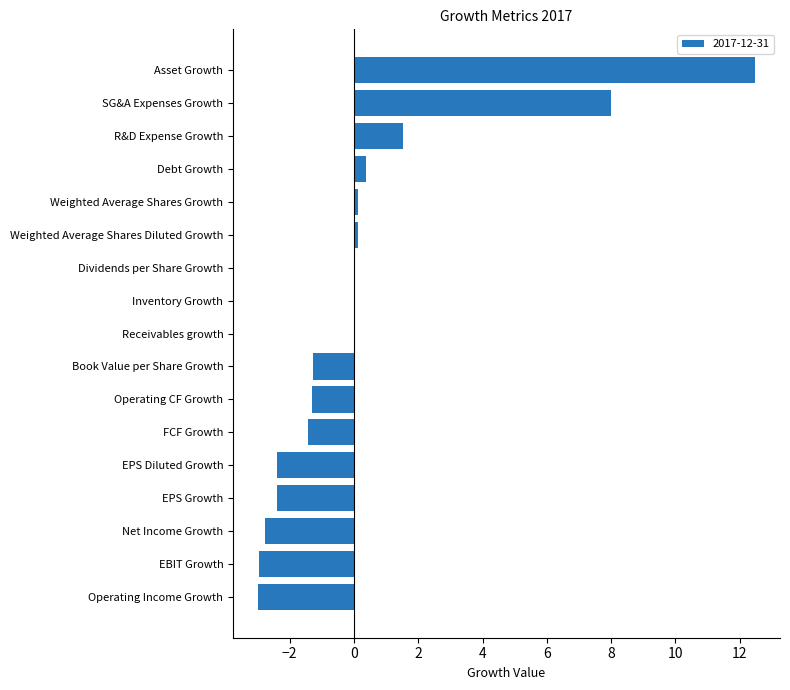

At which label is the value closest to 4?

R&D Expense Growth